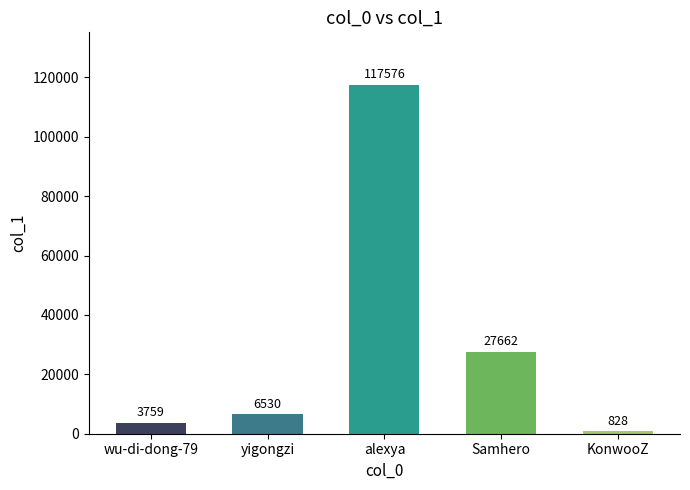

At which category does the chart reach its peak across all series?

alexya